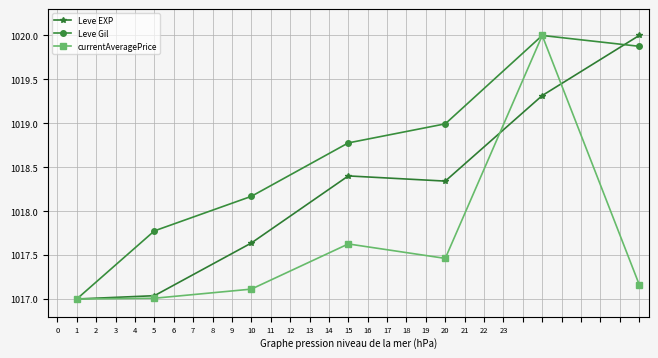

What is the highest value of the currentAveragePrice series?

1020.0